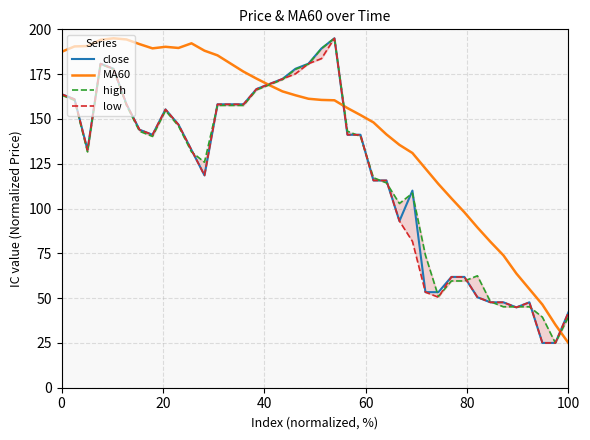

What is the minimum value for high?

25.0